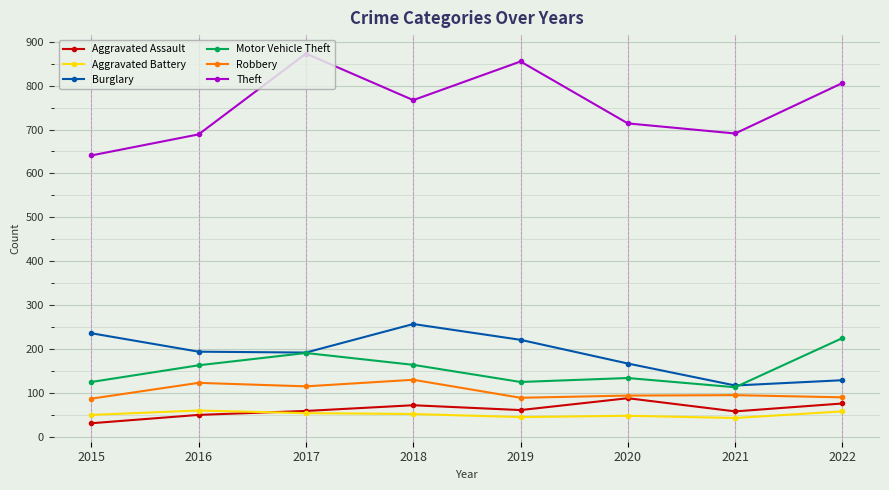

What value does the Aggravated Assault series have at 2015, to the nearest 10?

30